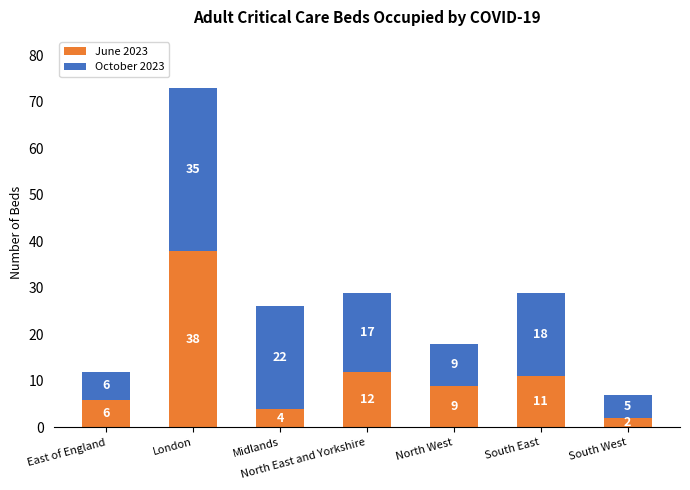

What is the difference between the June 2023 values at London and Midlands?

34